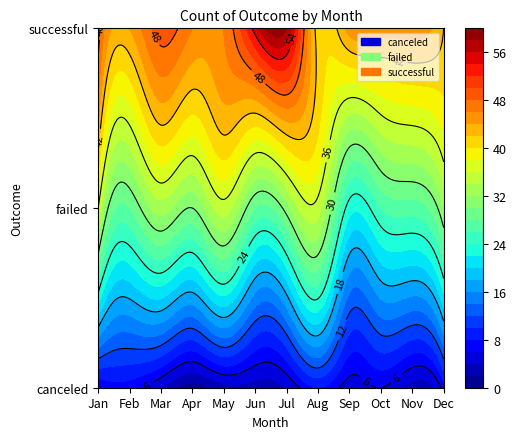

List the labels in order of failed value, largest first.

Jan, May, Aug, Mar, Dec, Jul, Apr, Feb, Jun, Nov, Oct, Sep